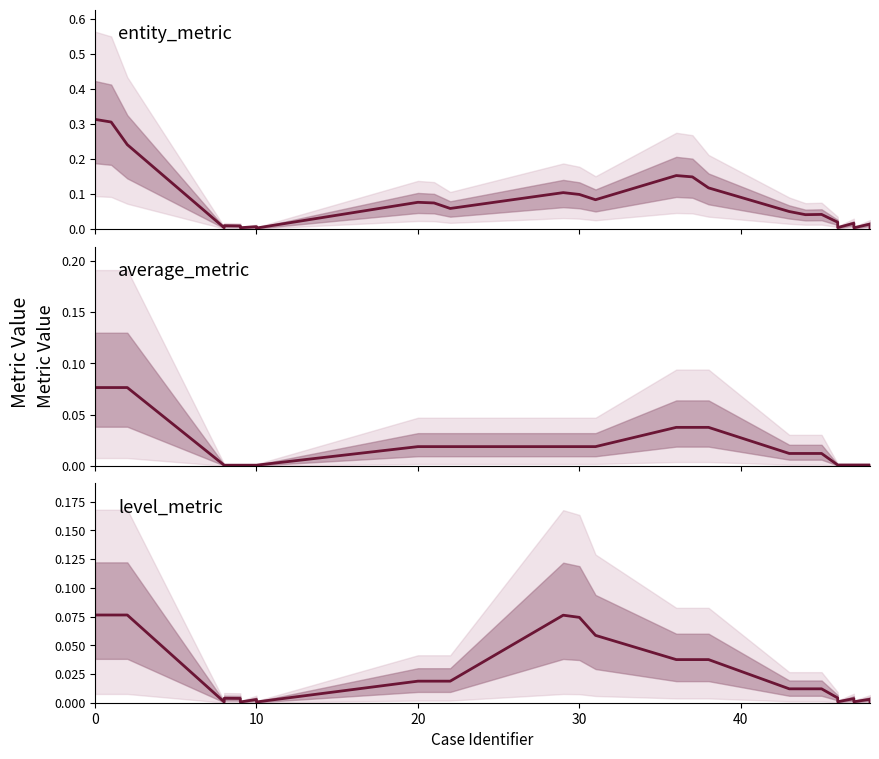

What is the total value across all series at 0?

0.5